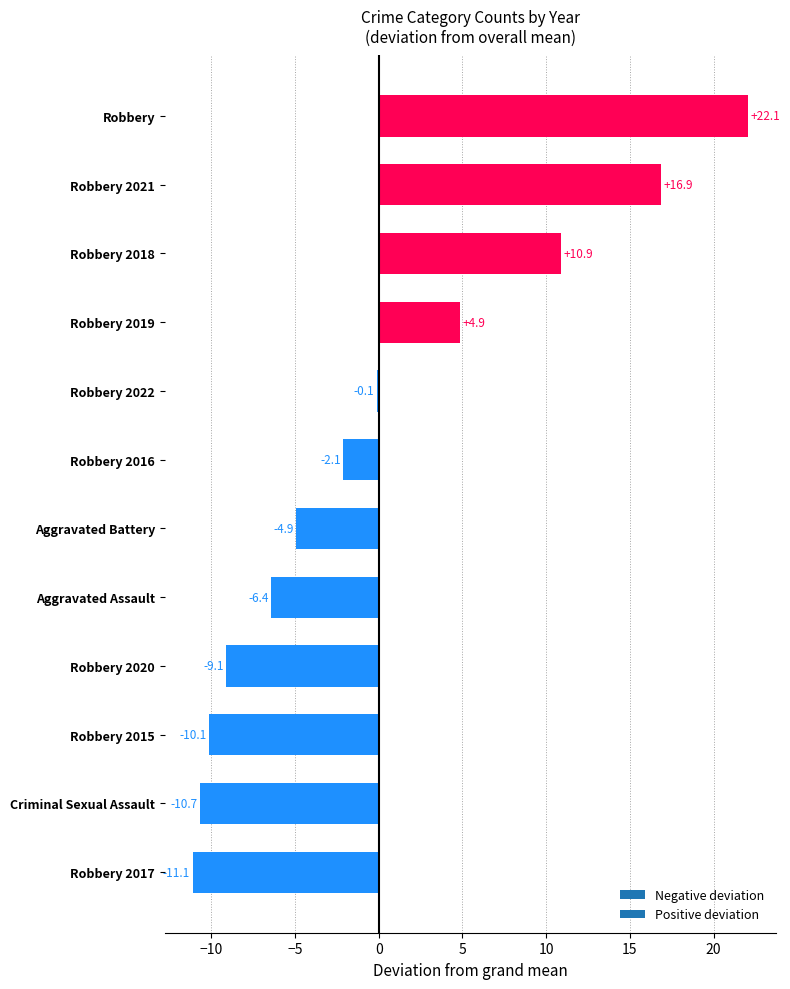

At which category does the chart reach its peak across all series?

Robbery